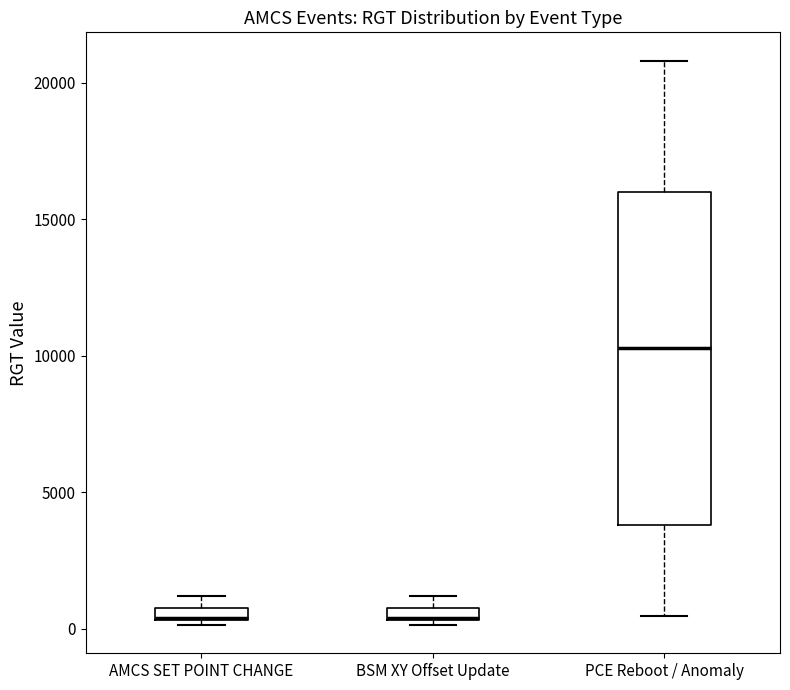

Comparing the boxes themselves (not the whiskers), which one is the tallest?

PCE Reboot / Anomaly